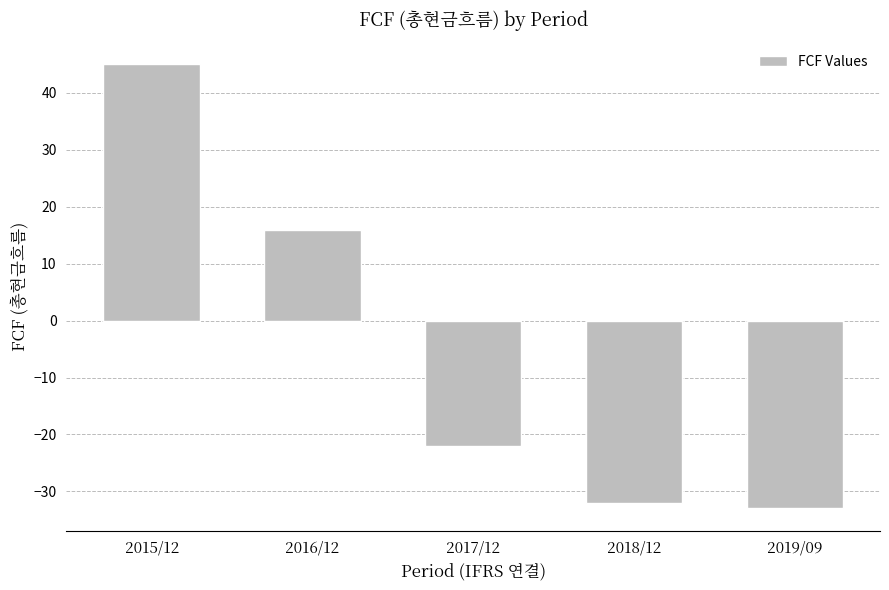

True or false: the data shows 6 at 2016/12.

False